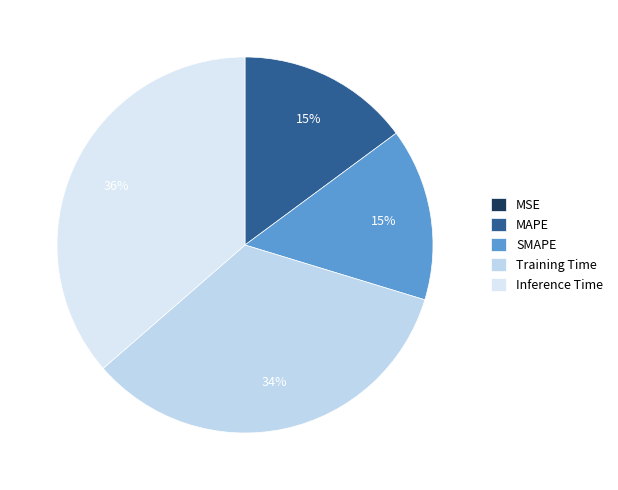

To the nearest percent, what is the combined percentage of MSE and SMAPE?

15%